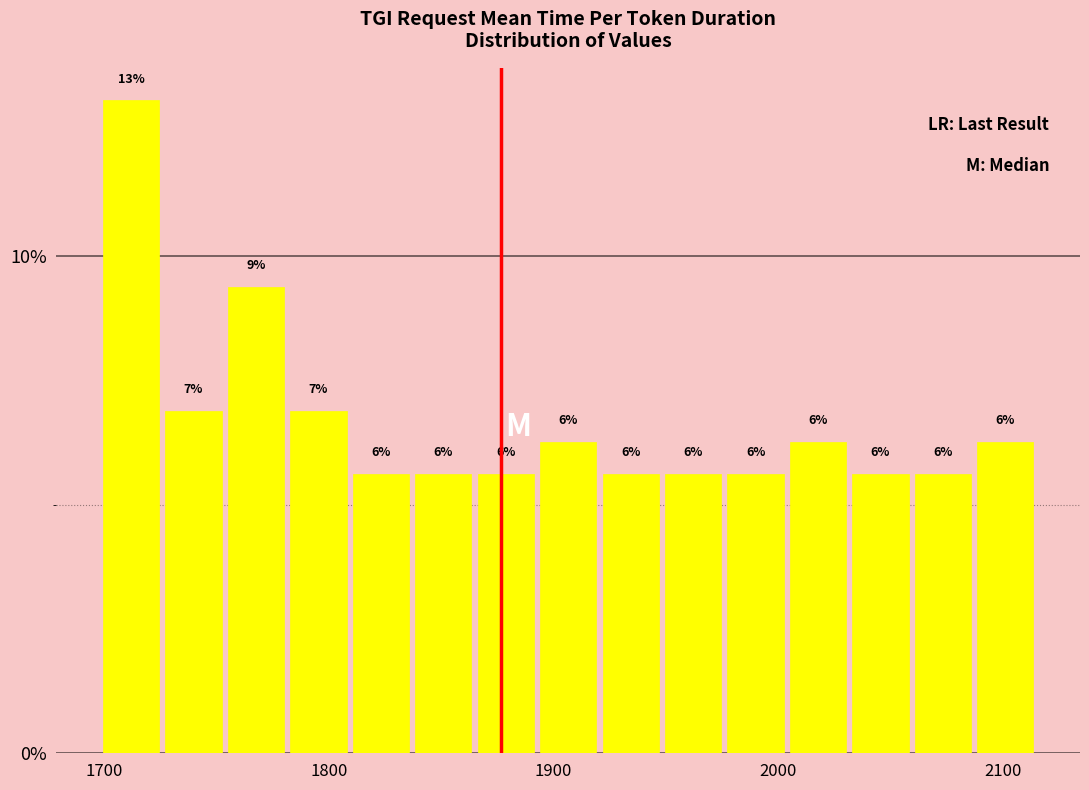

Read against the x-axis, roughly where is the centre of the tallest bar?

1710